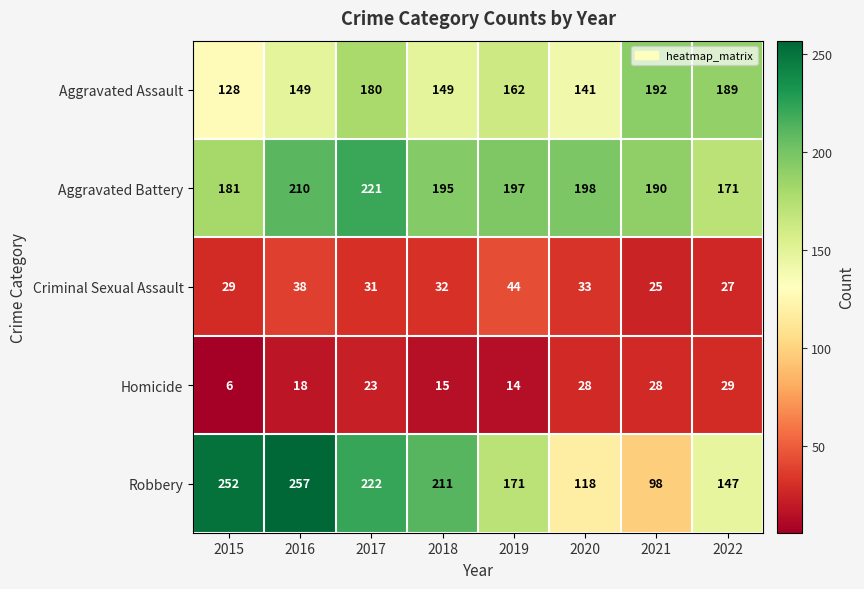

What is the difference between the maximum and minimum values in the Homicide series?

23